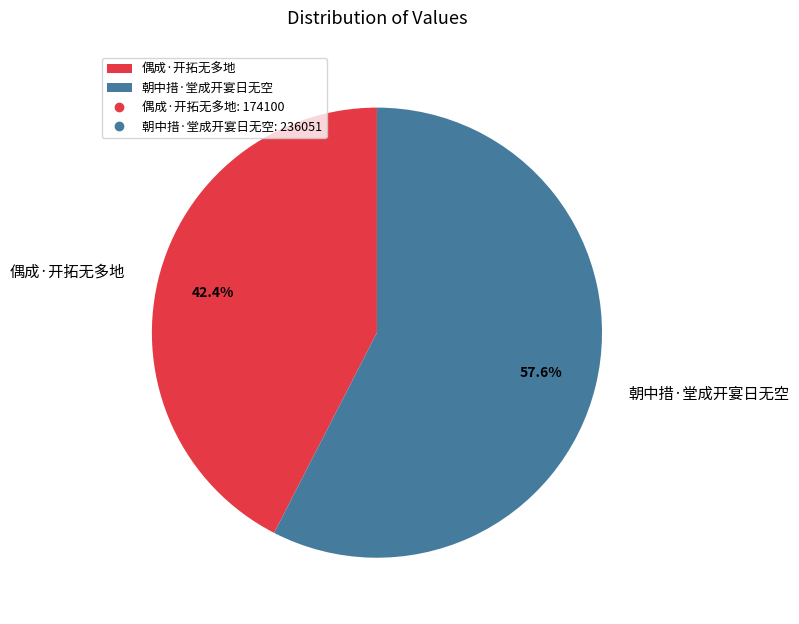

What is the majority slice?

朝中措·堂成开宴日无空